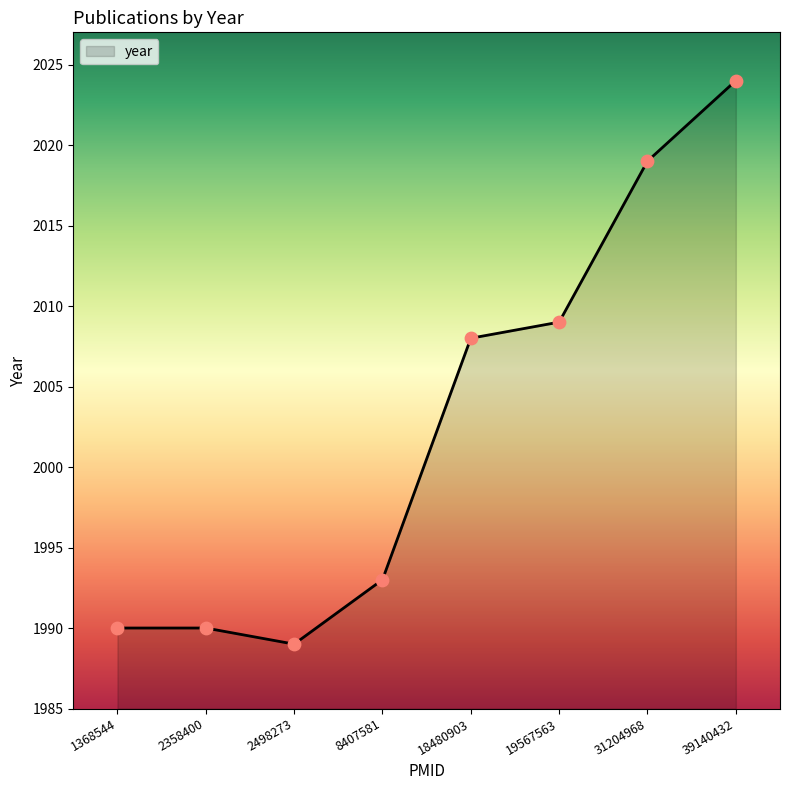

What is the change in value from 19567563 to 39140432?

+15